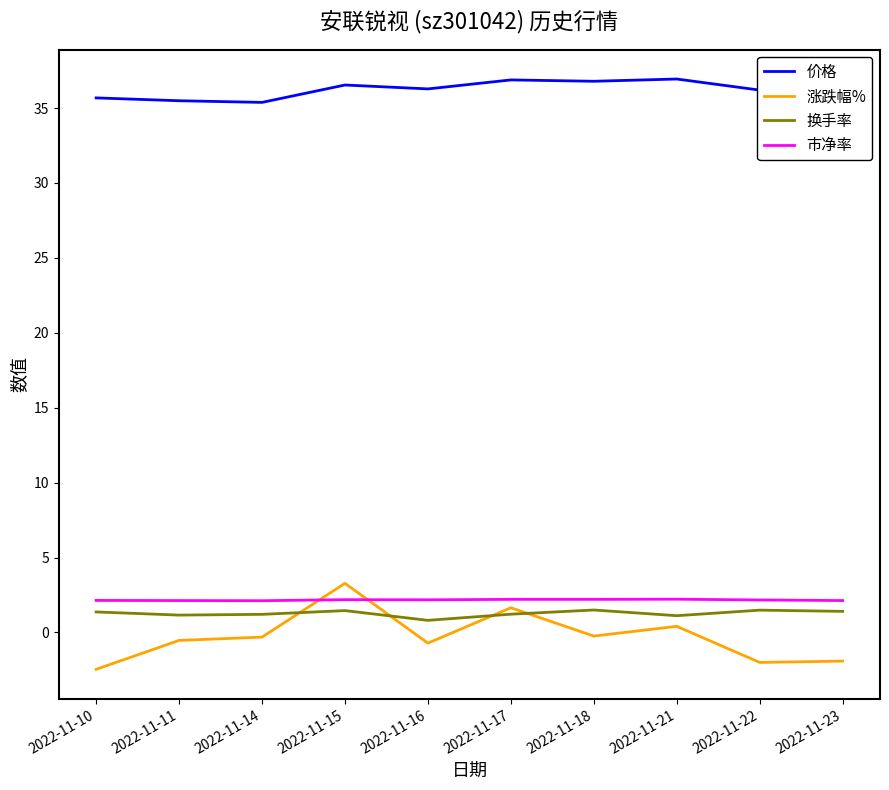

How many negative values does the 涨跌幅% series have?

7